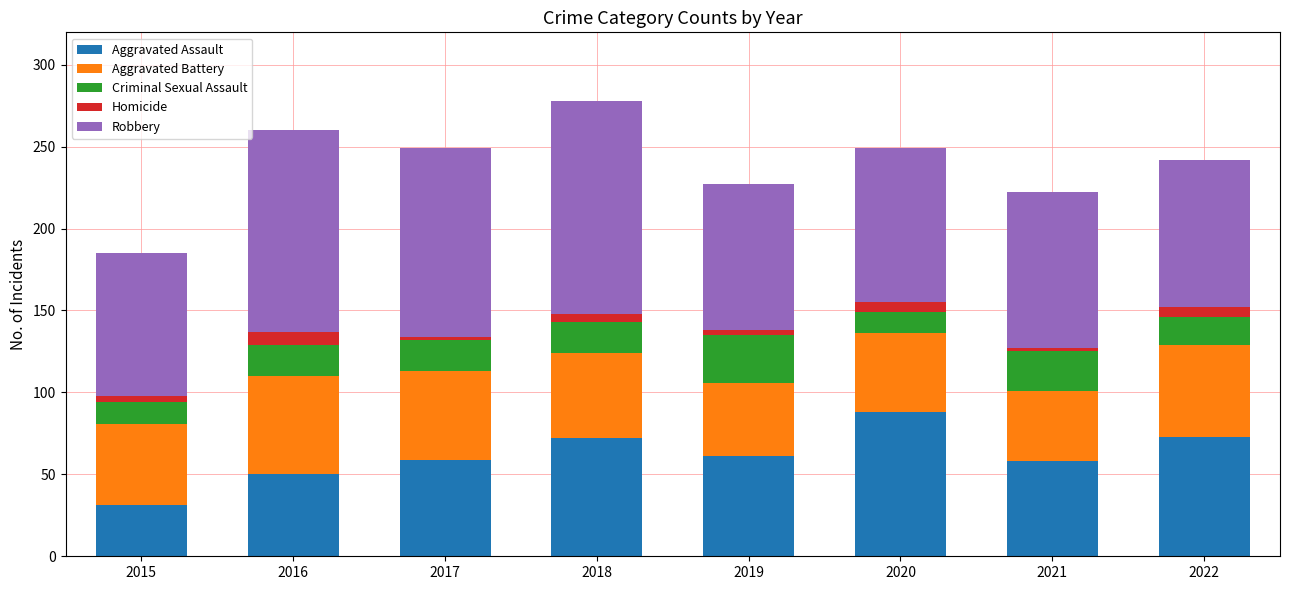

Is it true that Aggravated Assault equals 94 at 2018?

False